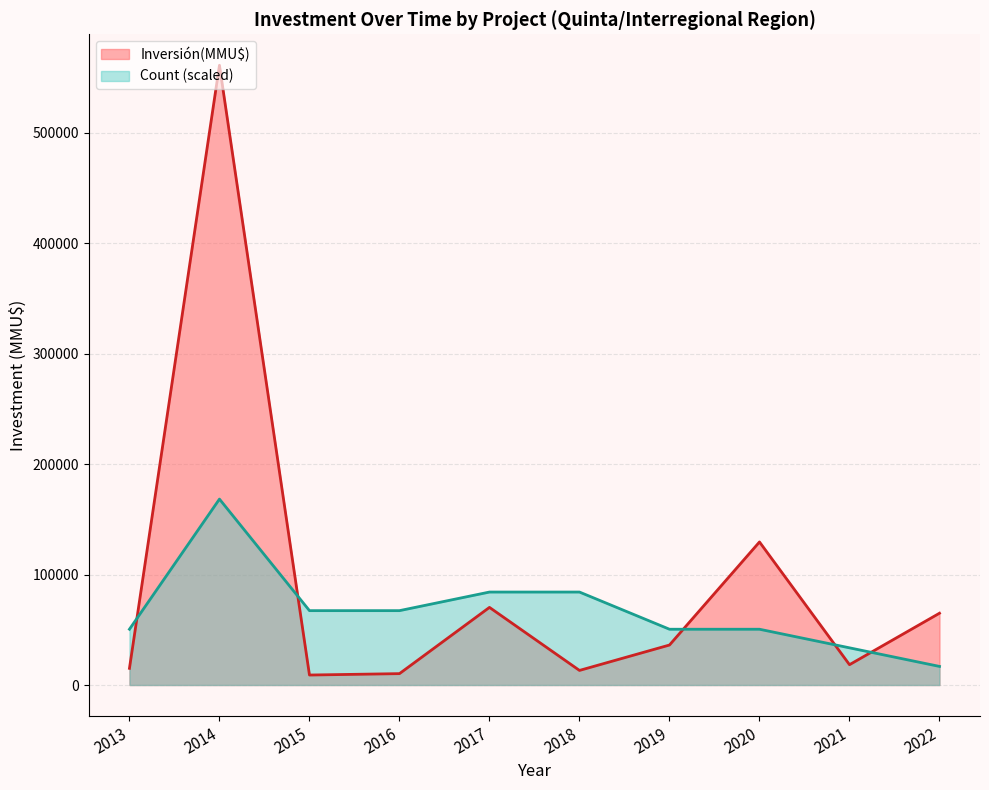

What is the maximum value for Inversión(MMU$)?

561000